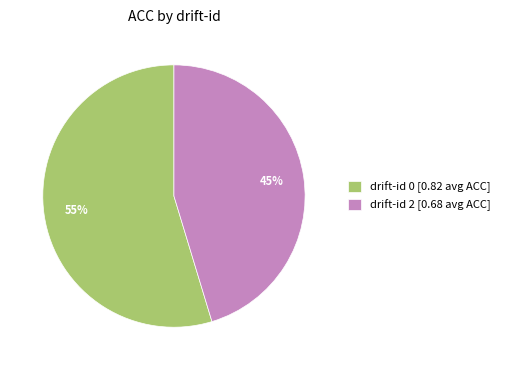

Does any single category account for the majority?

Yes